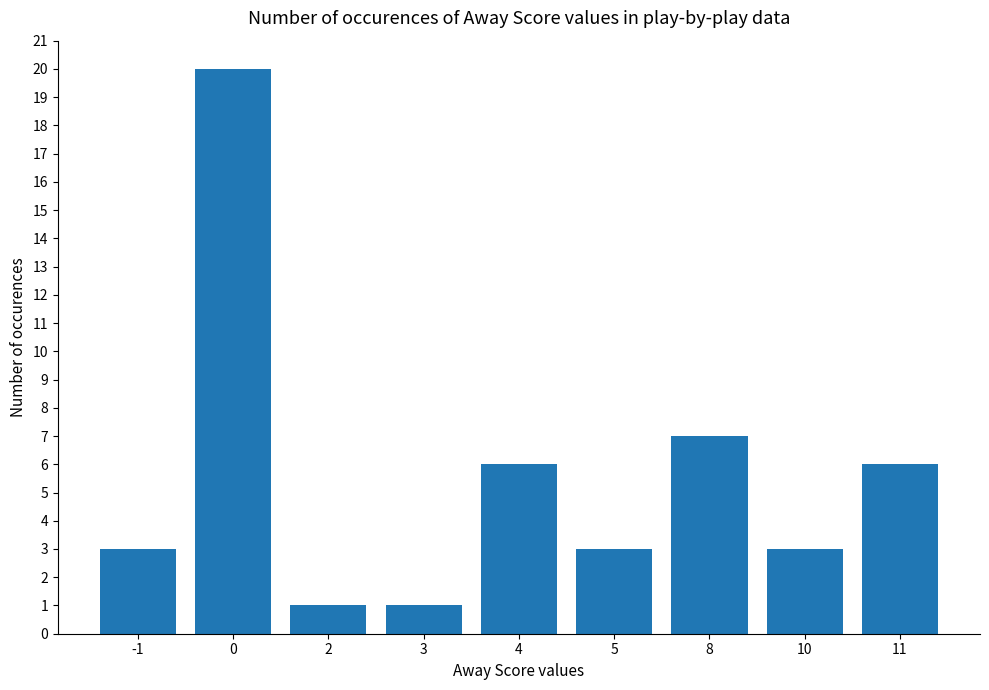

The chart shows a value of 10 at 0. True or false?

False